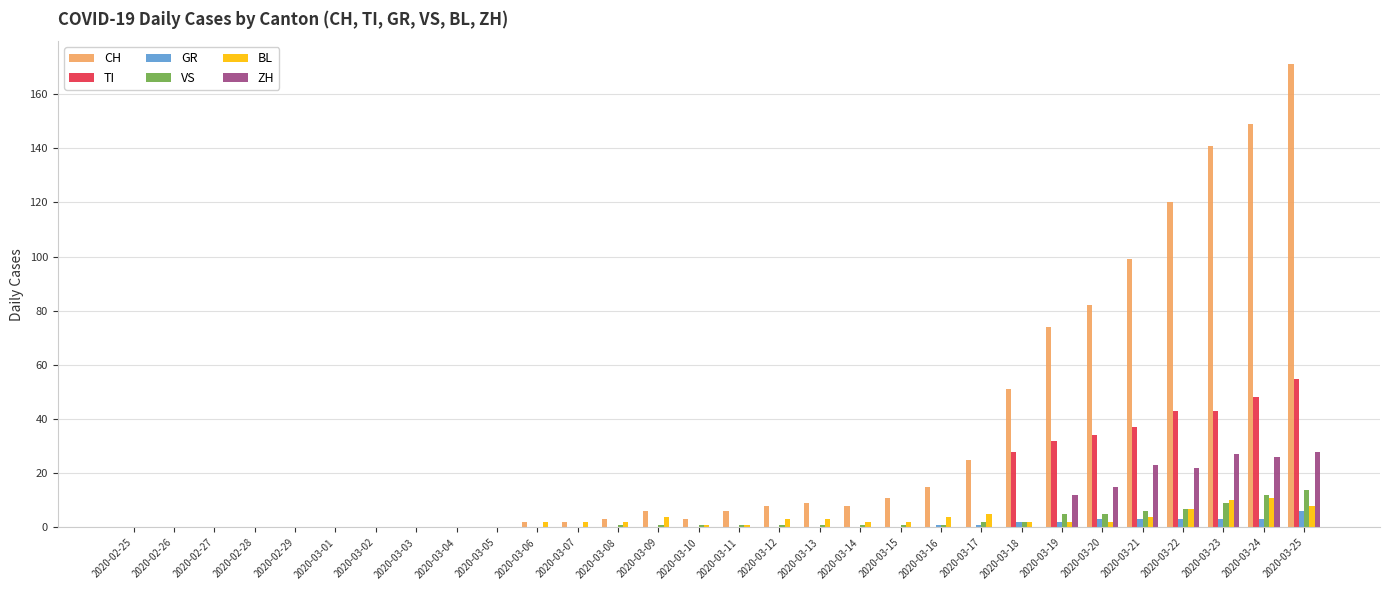

Which series has the largest total across all categories?

CH